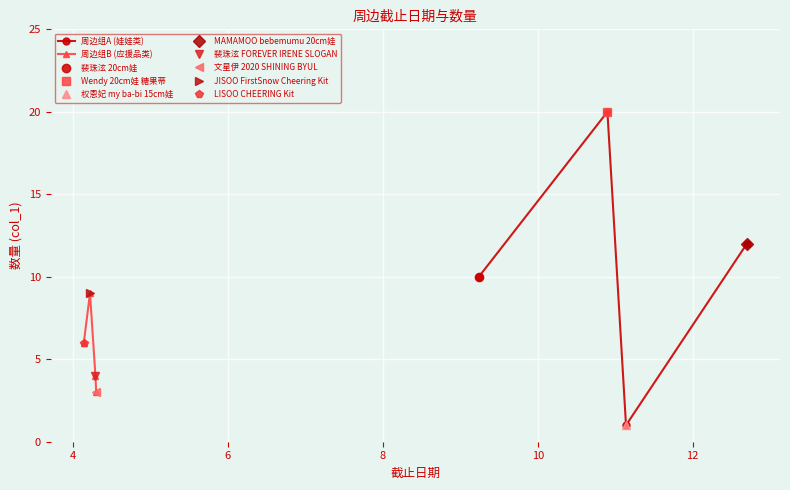

After their last crossing, which series has the higher values: 周边组A (娃娃类) or 周边组B (应援品类)?

周边组A (娃娃类)